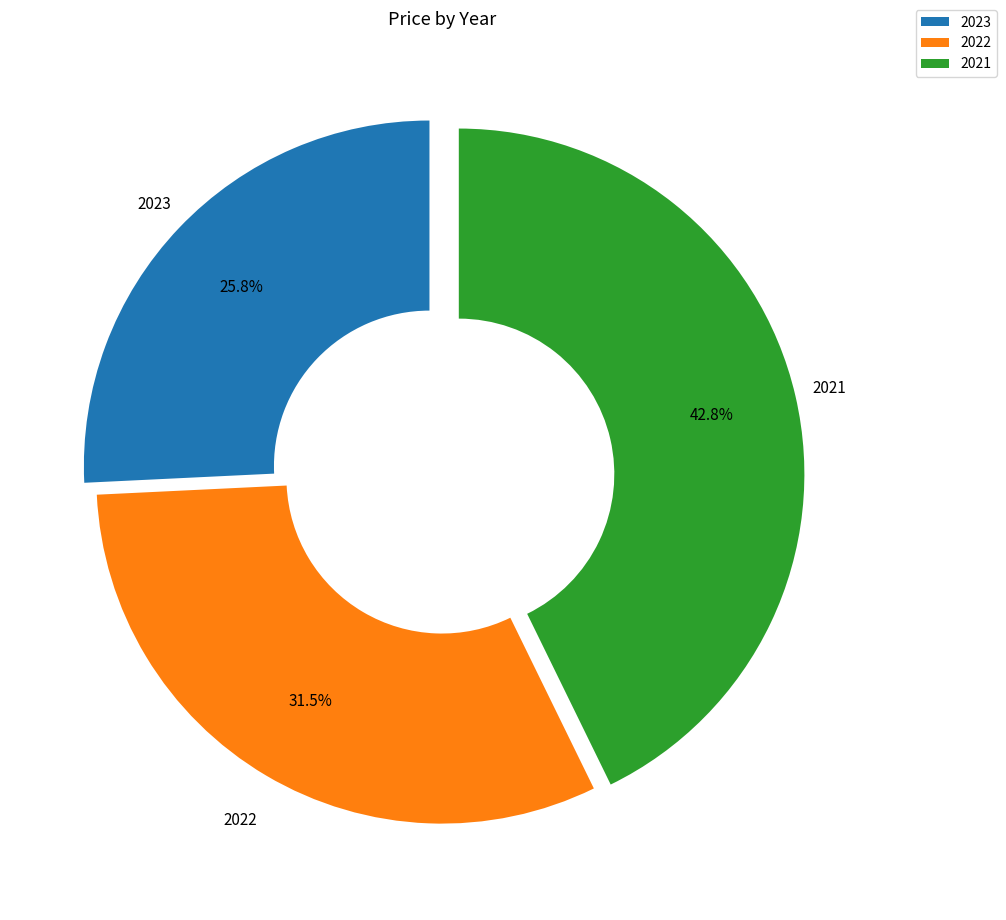

To the nearest percent, what is the combined percentage of 2021 and 2022?

74%